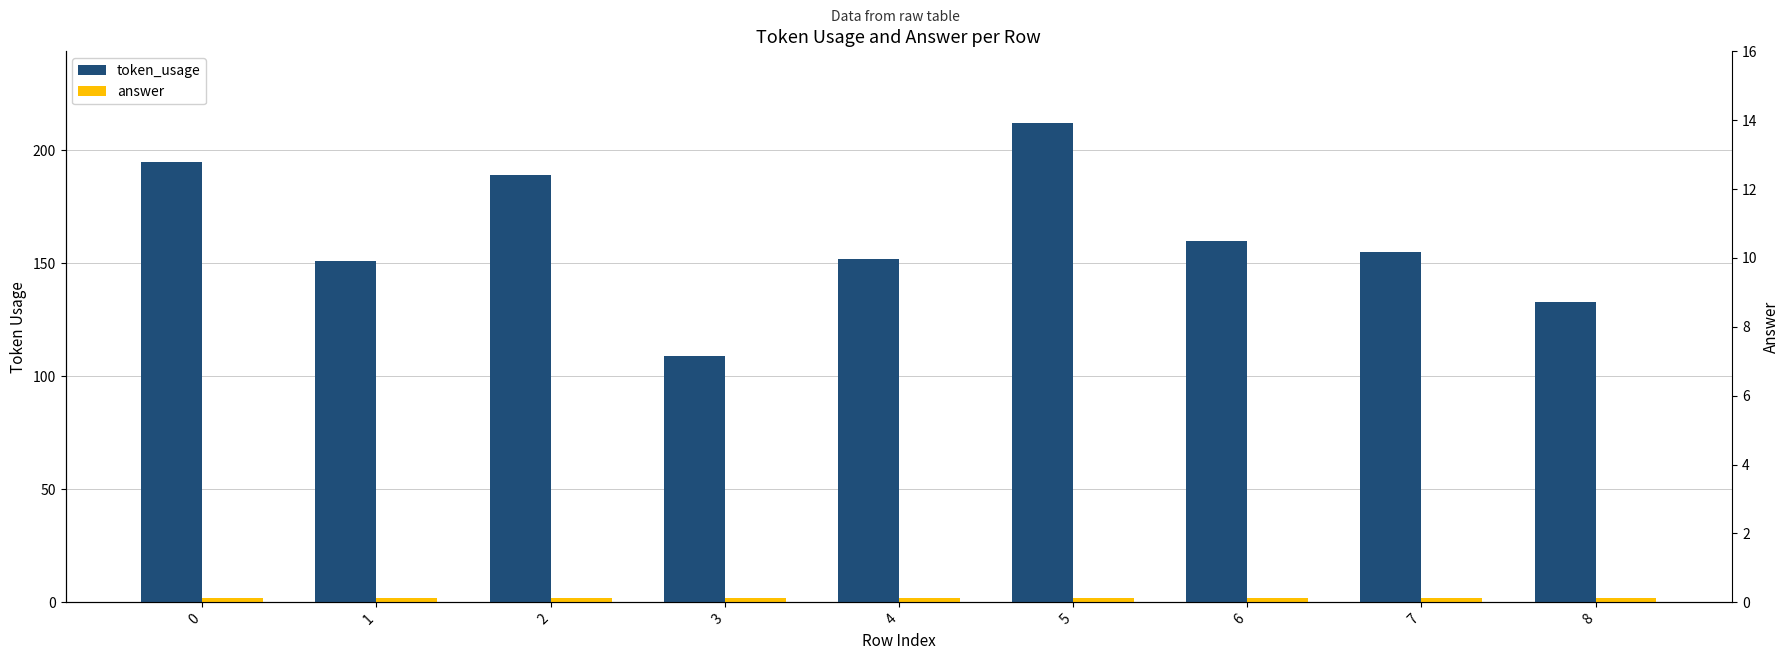

What is the sum of the token_usage values at 7 and 1?

306